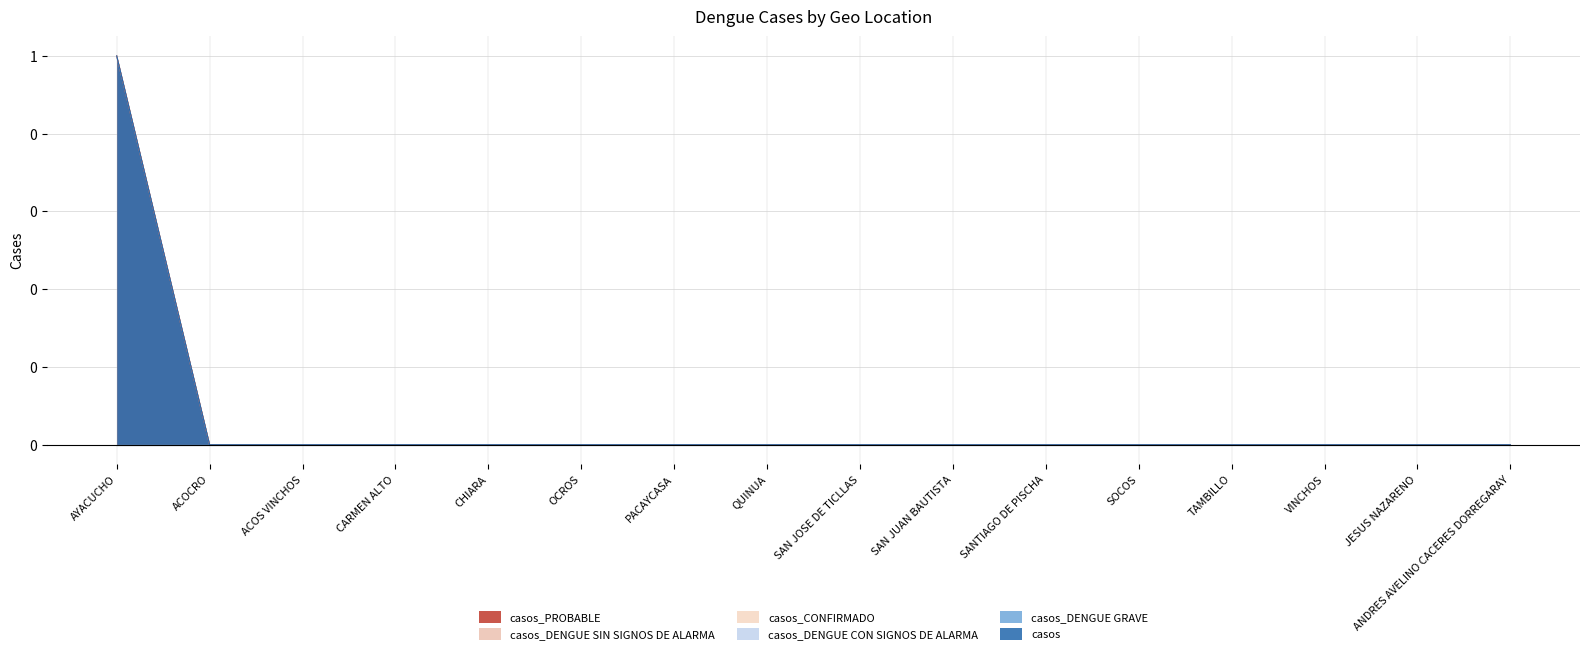

What is the label of the 13th point from the left?

TAMBILLO